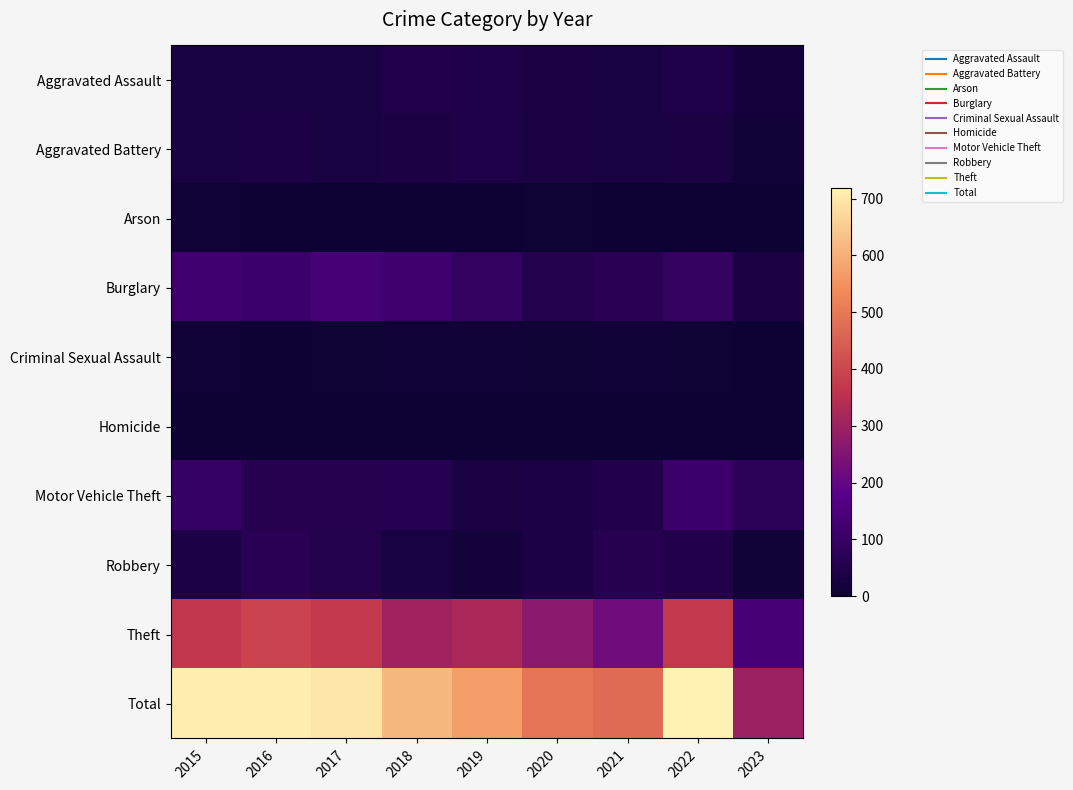

Reading right to left, what are all the values shown in this chart?

Aggravated Assault: 2023=22	2022=47	2021=32	2020=39	2019=43	2018=50	2017=32	2016=32	2015=32
Aggravated Battery: 2023=11	2022=36	2021=31	2020=35	2019=44	2018=37	2017=32	2016=41	2015=31
Arson: 2023=2	2022=2	2021=0	2020=6	2019=1	2018=2	2017=5	2016=1	2015=9
Burglary: 2023=38	2022=94	2021=67	2020=56	2019=92	2018=117	2017=133	2016=113	2015=123
Criminal Sexual Assault: 2023=4	2022=7	2021=10	2020=6	2019=11	2018=9	2017=7	2016=2	2015=9
Homicide: 2023=2	2022=2	2021=2	2020=4	2019=0	2018=0	2017=2	2016=2	2015=3
Motor Vehicle Theft: 2023=71	2022=110	2021=49	2020=40	2019=35	2018=63	2017=59	2016=59	2015=96
Robbery: 2023=14	2022=50	2021=59	2020=40	2019=17	2018=33	2017=55	2016=69	2015=41
Theft: 2023=136	2022=371	2021=224	2020=267	2019=325	2018=305	2017=372	2016=394	2015=369
Total: 2023=300	2022=719	2021=474	2020=493	2019=568	2018=616	2017=697	2016=713	2015=713